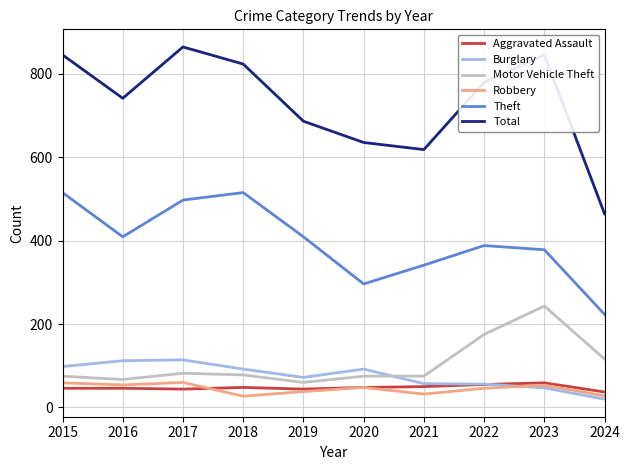

True or false: Total has a value of 779 at 2022.

True